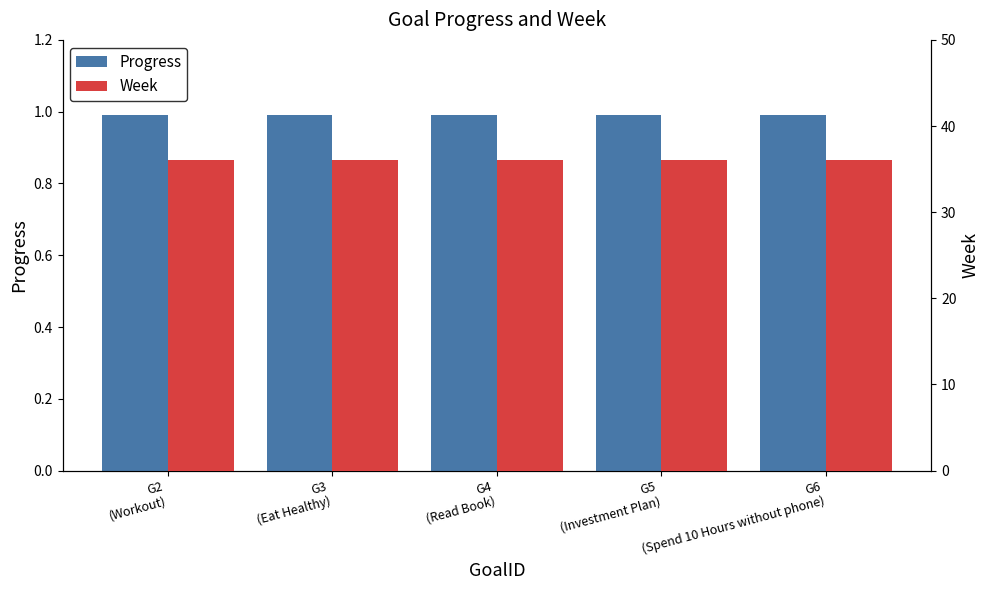

Rank the series by their maximum value, from highest to lowest.

Week, Progress